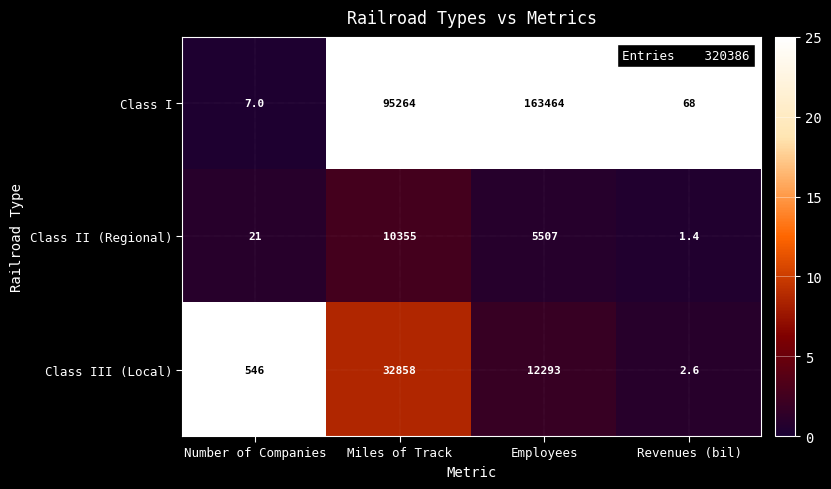

At which category does the chart reach its minimum across all series?

Revenues (bil)